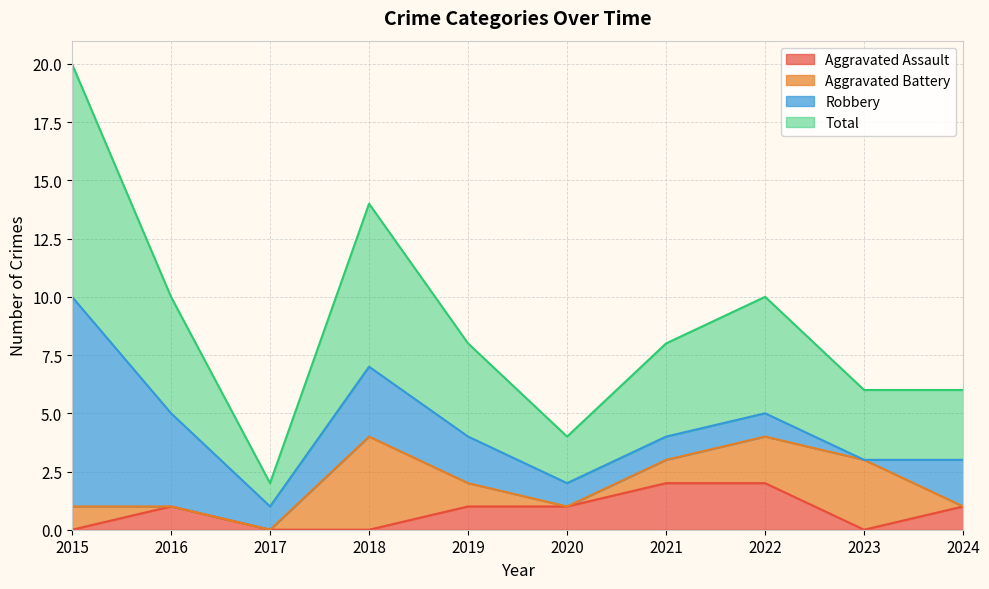

Which has a higher value, 2019 or 2023?

2019